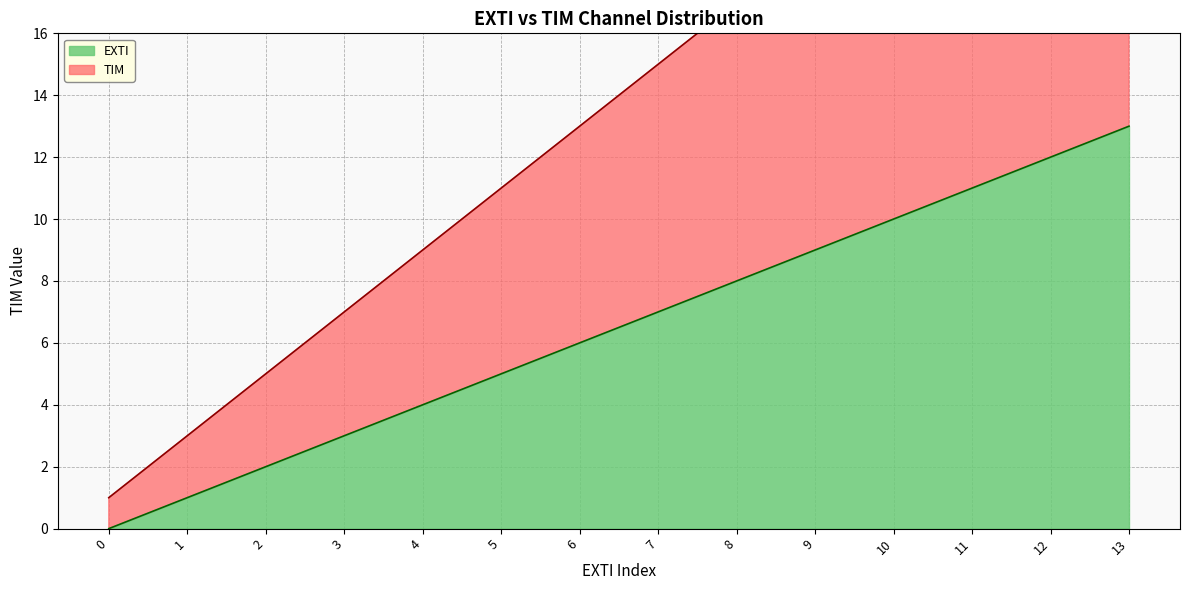

Reading left to right, transcribe all the data shown in this chart.

EXTI: 0=0	1=1	2=2	3=3	4=4	5=5	6=6	7=7	8=8	9=9	10=10	11=11	12=12	13=13
TIM: 0=1	1=3	2=5	3=7	4=9	5=11	6=13	7=15	8=17	9=19	10=21	11=23	12=25	13=27